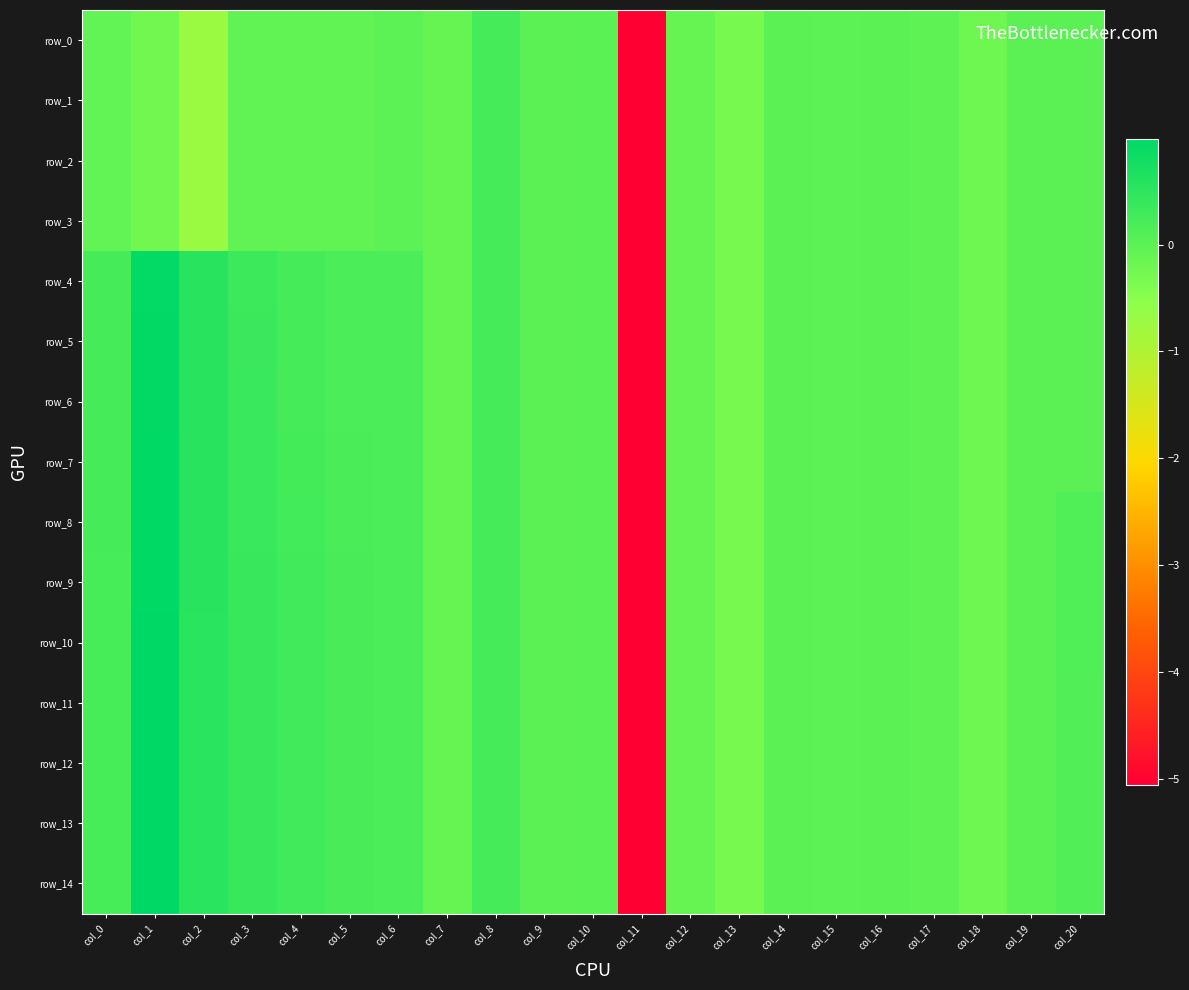

What is the minimum value for row_8?

-5.1